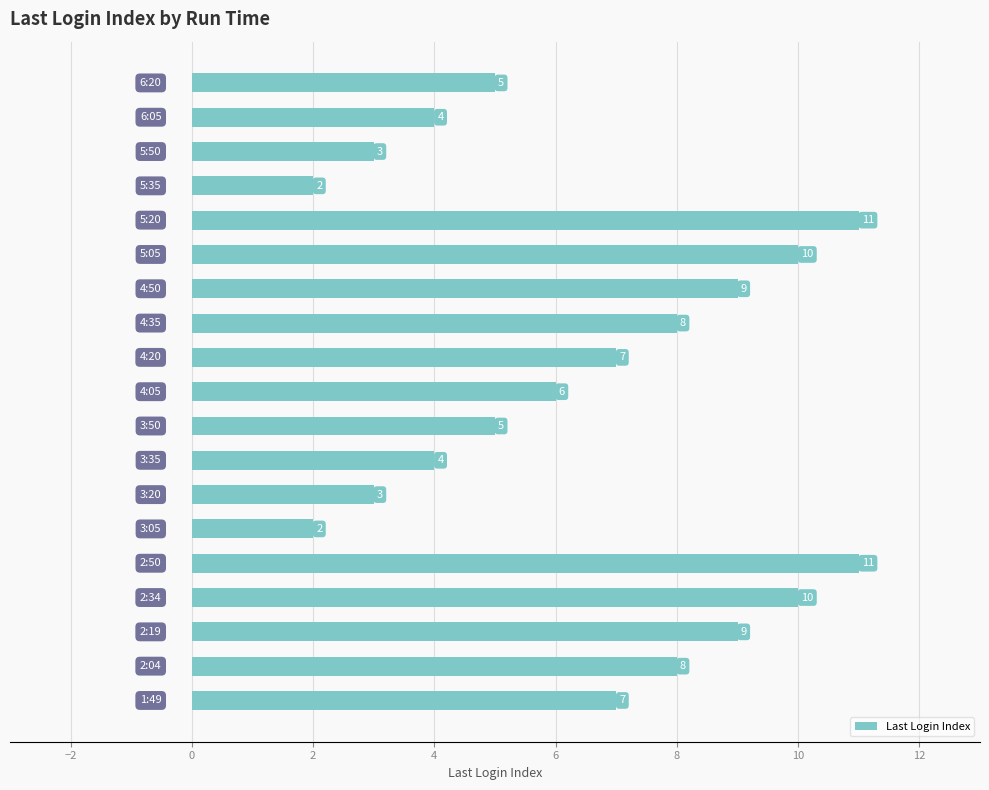

What is the maximum value shown in the chart?

11